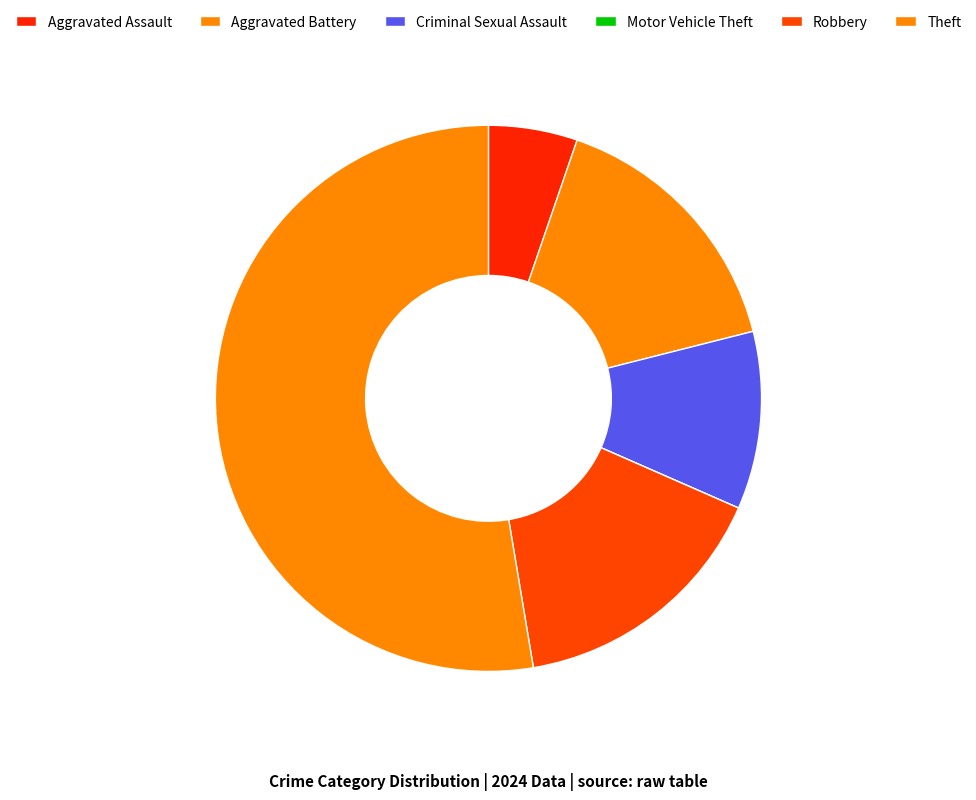

To the nearest percent, what is the combined percentage of Criminal Sexual Assault and Aggravated Assault?

16%